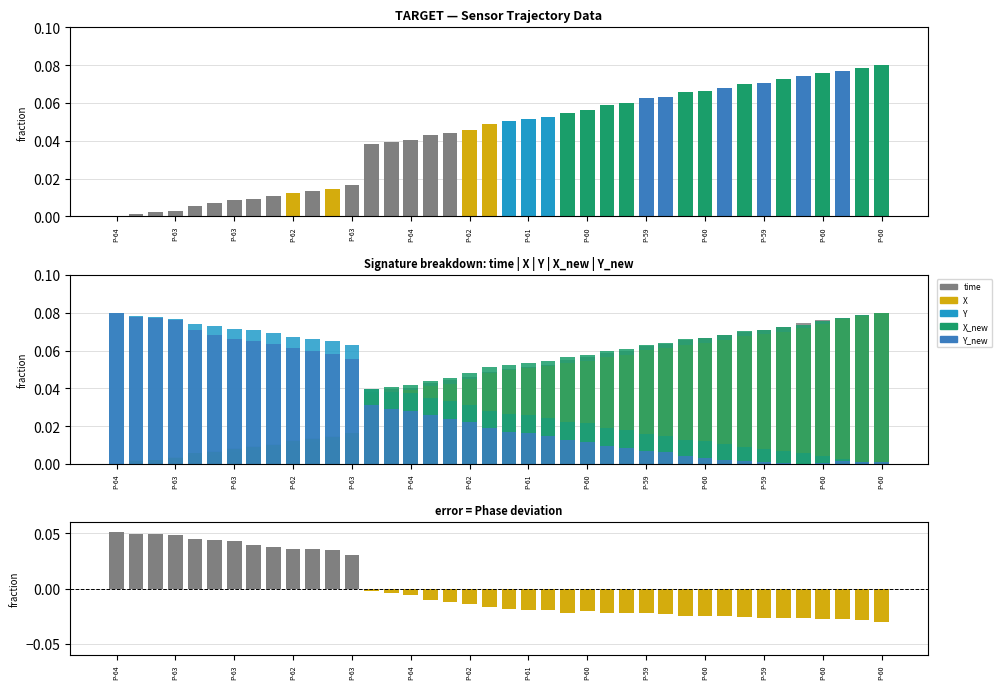

What is the sum of the Phase values at P-60 and P-59?

0.1